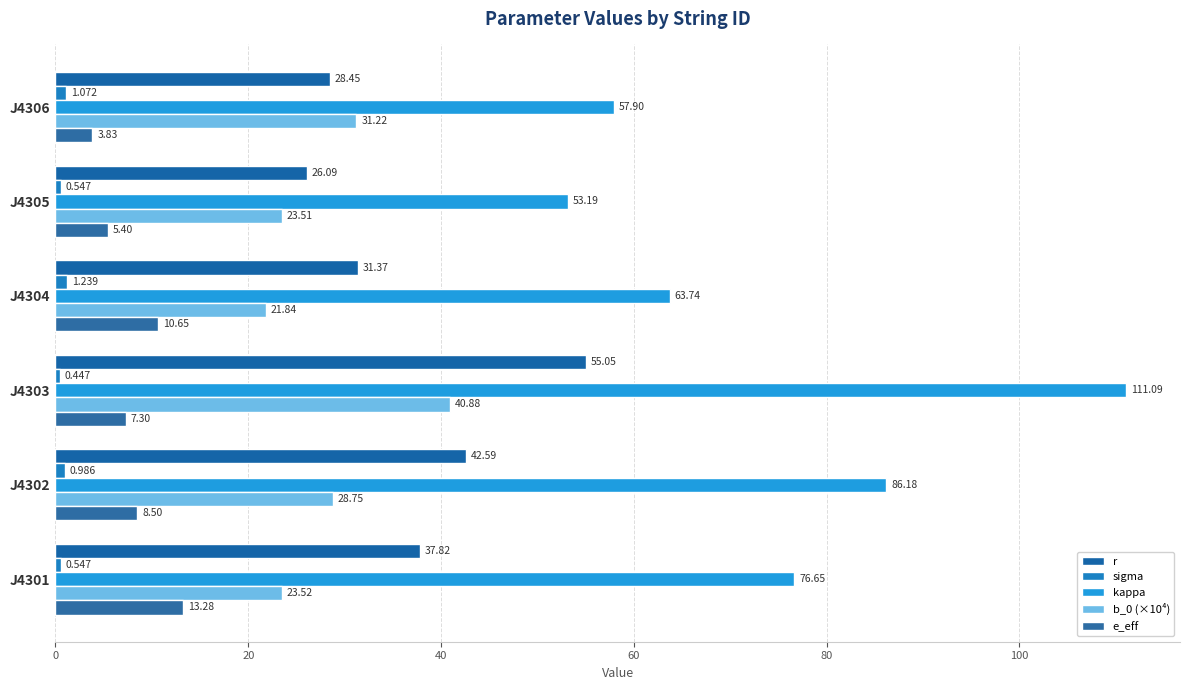

How many data points in e_eff are less than 8?

3